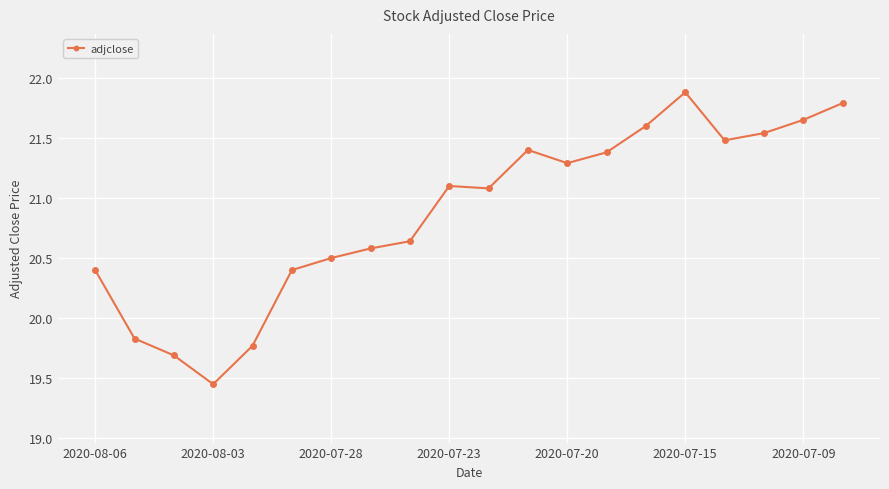

What is the difference between the maximum and minimum values?

2.4